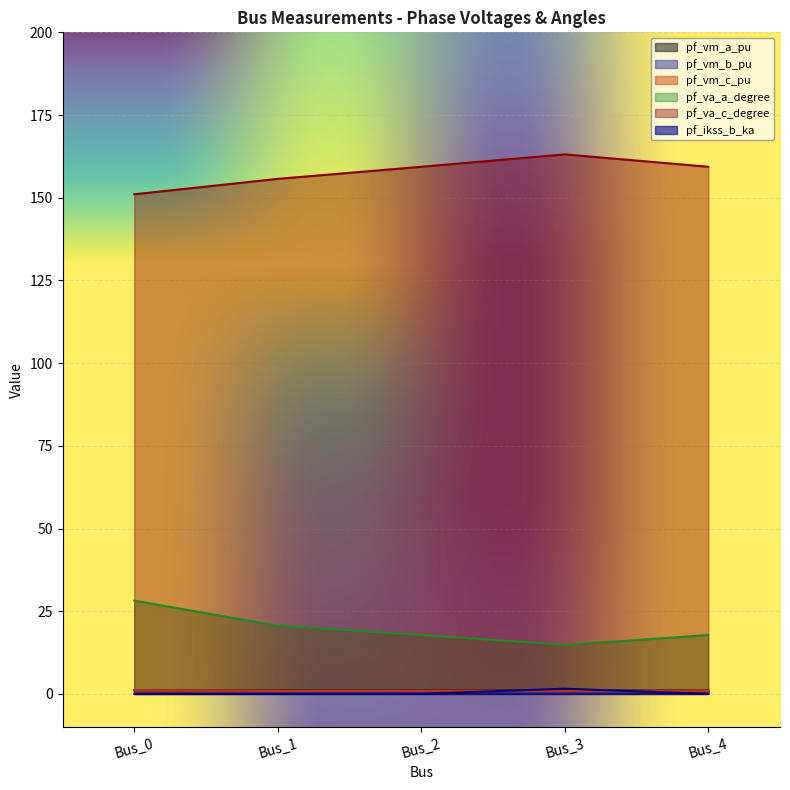

What is the sum of the pf_va_a_degree values at Bus_1 and Bus_3?

35.4